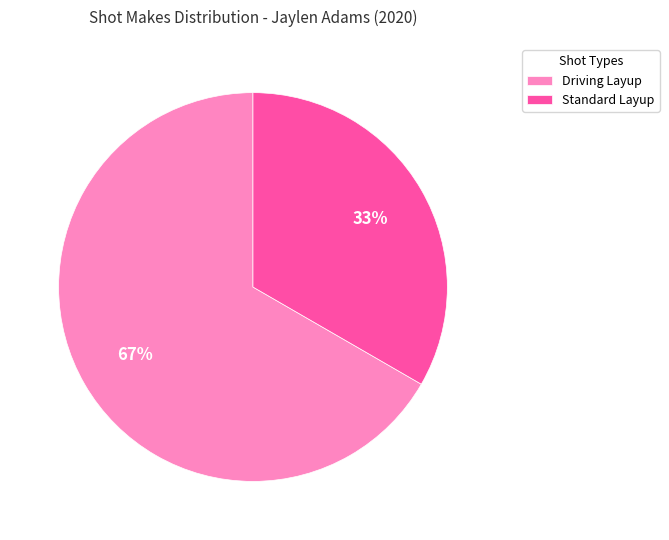

Does any single category account for the majority?

Yes